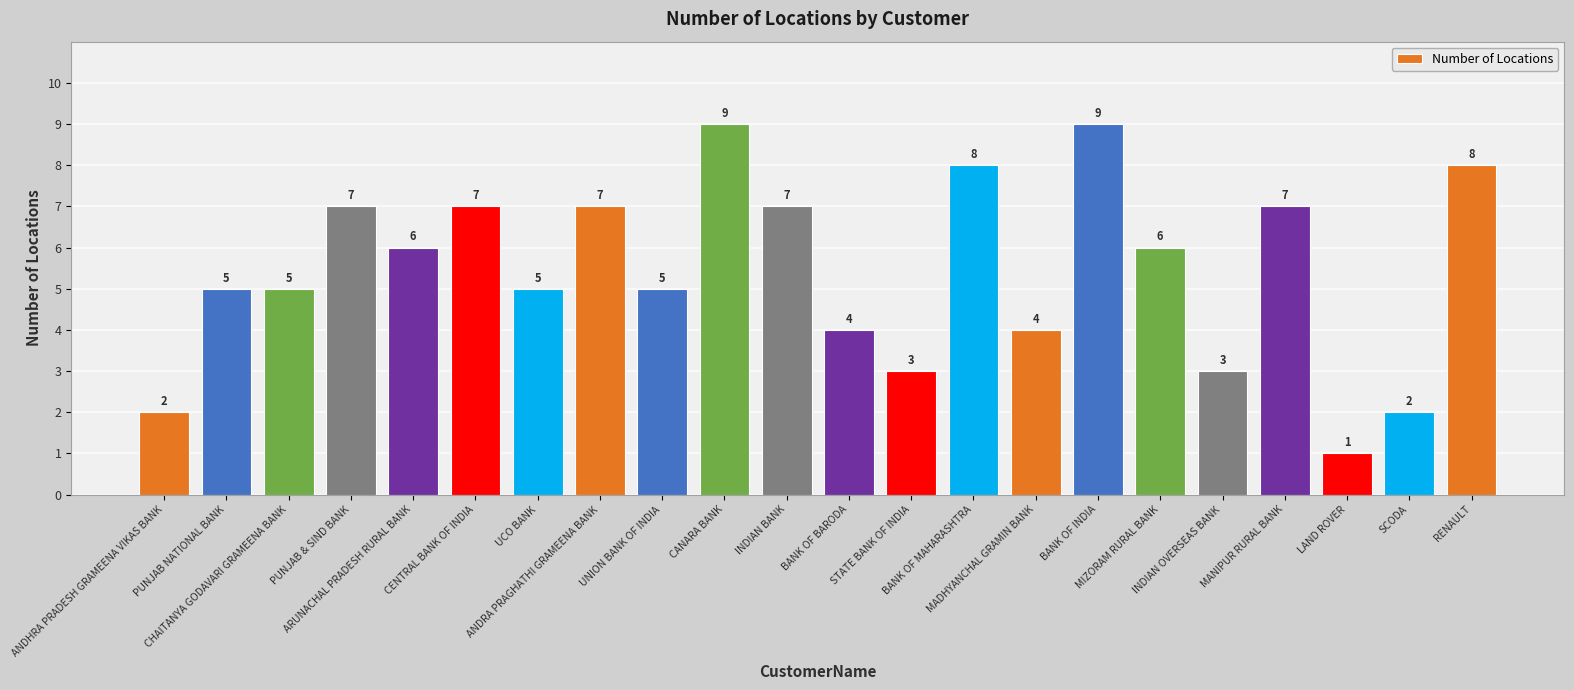

Does the chart contain stacked bars?

No